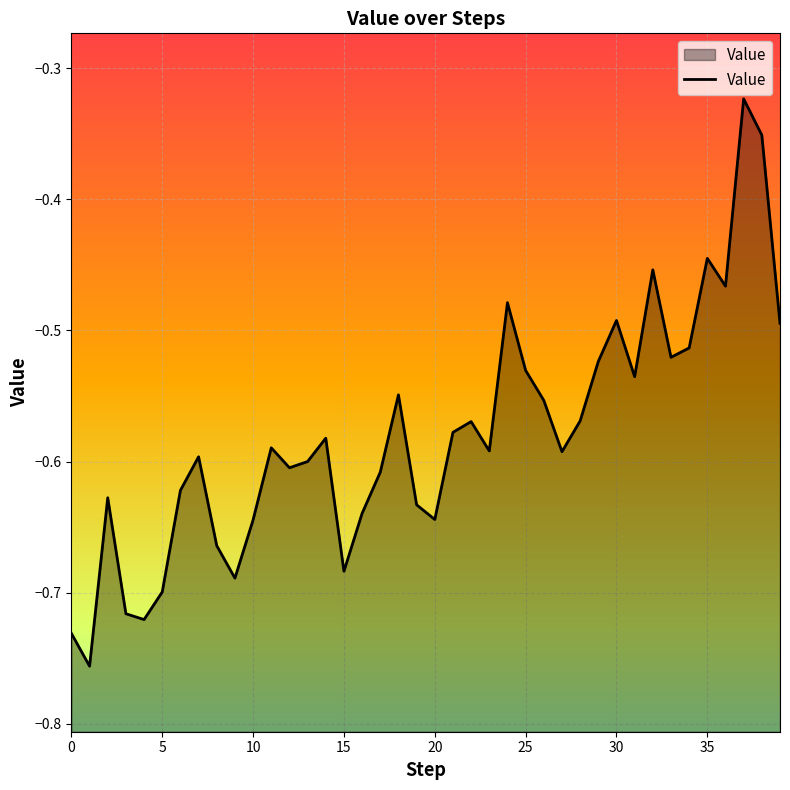

Does the chart display data point markers on the line(s)?

No